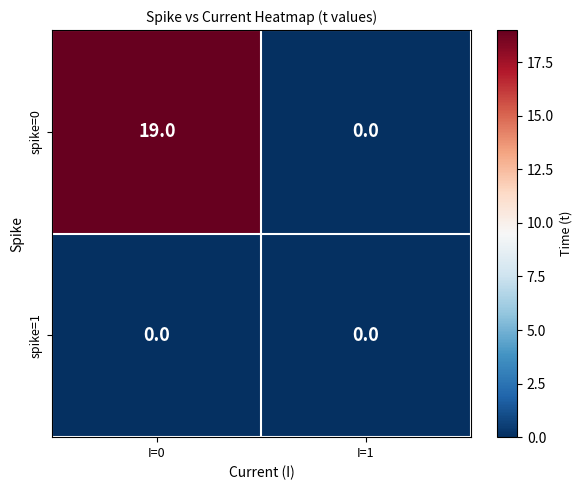

List the series in order of their overall mean, highest first.

spike=0, spike=1